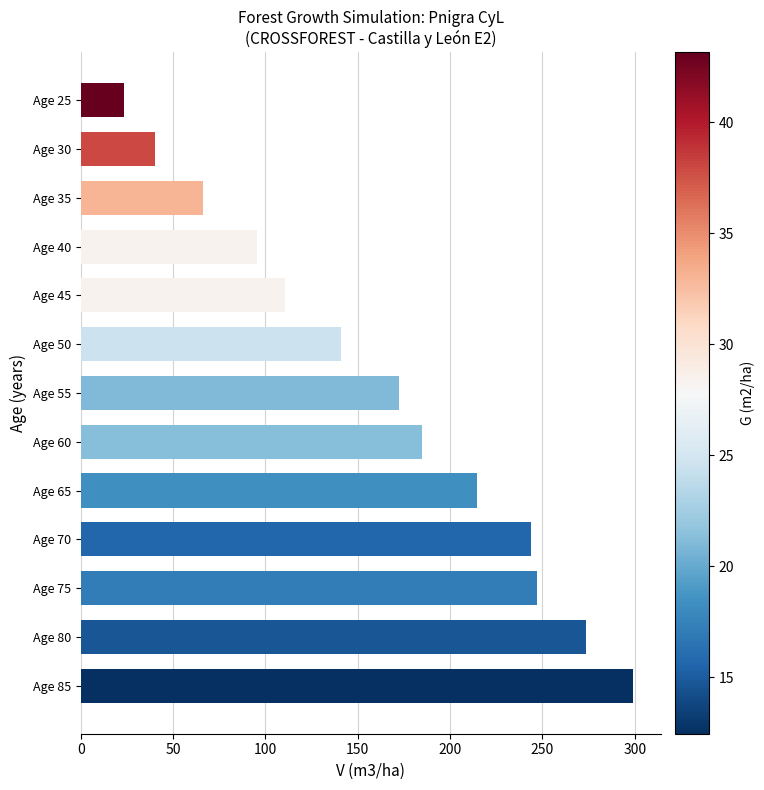

Between Age 65 and Age 60, which is larger?

Age 65